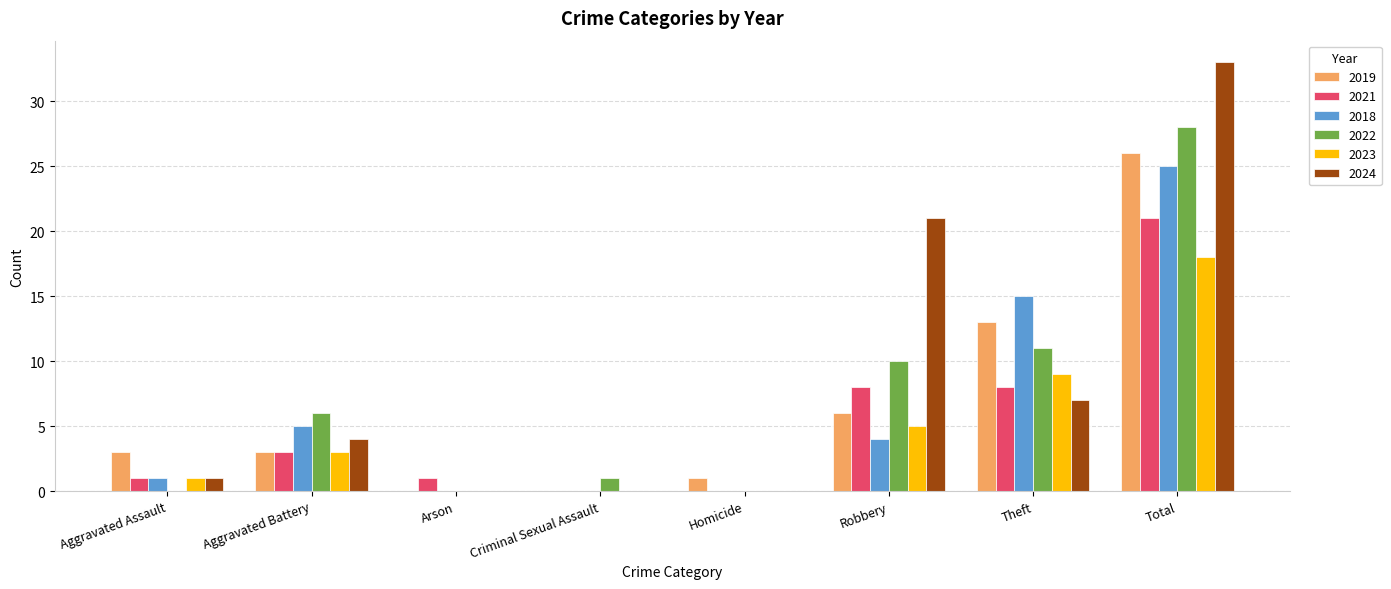

How many groups of bars are there?

8